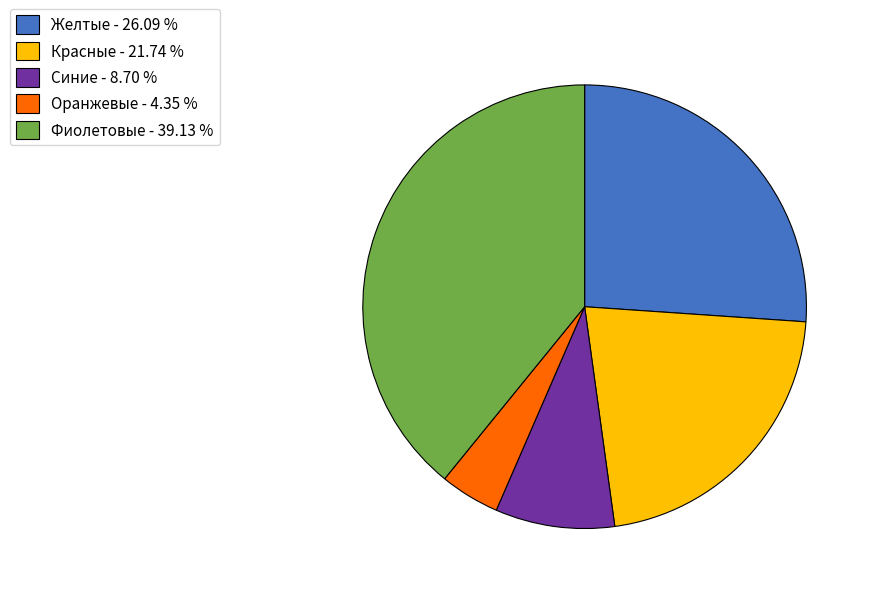

How many segments does this pie chart have?

5